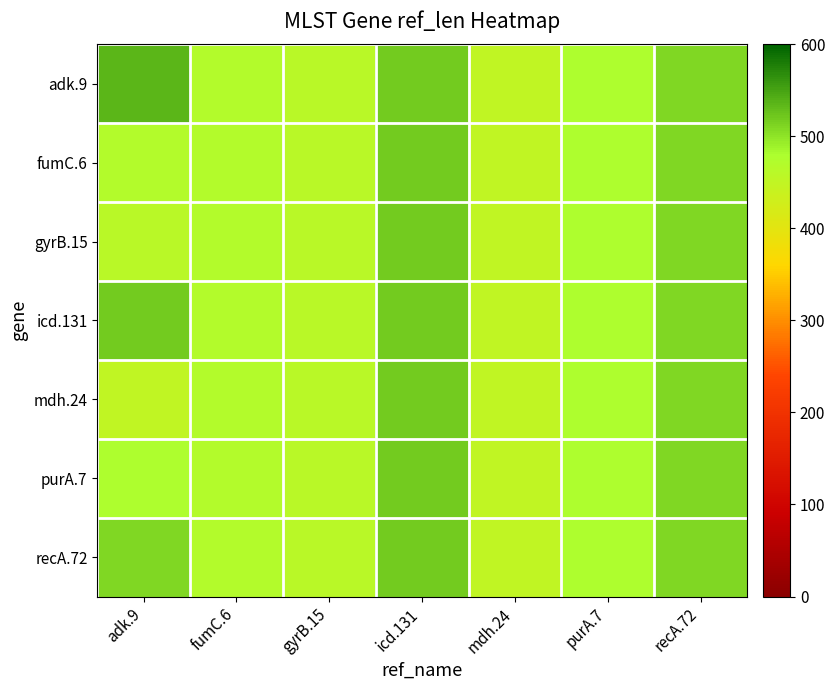

At which category is the sum across all series the highest?

icd.131